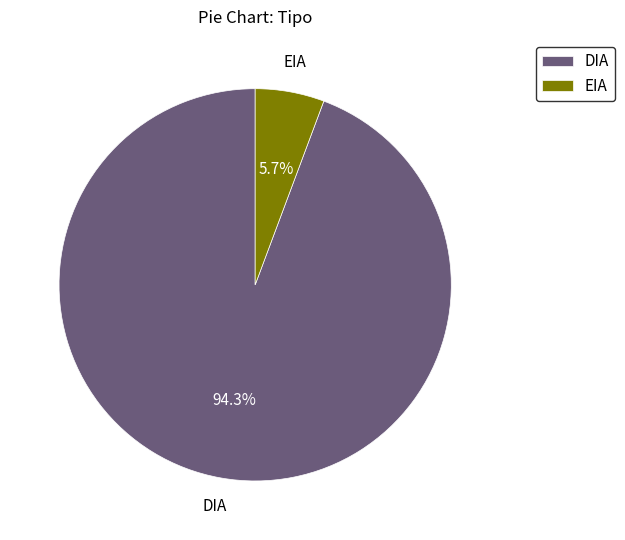

Rank the categories by value from lowest to highest.

EIA, DIA